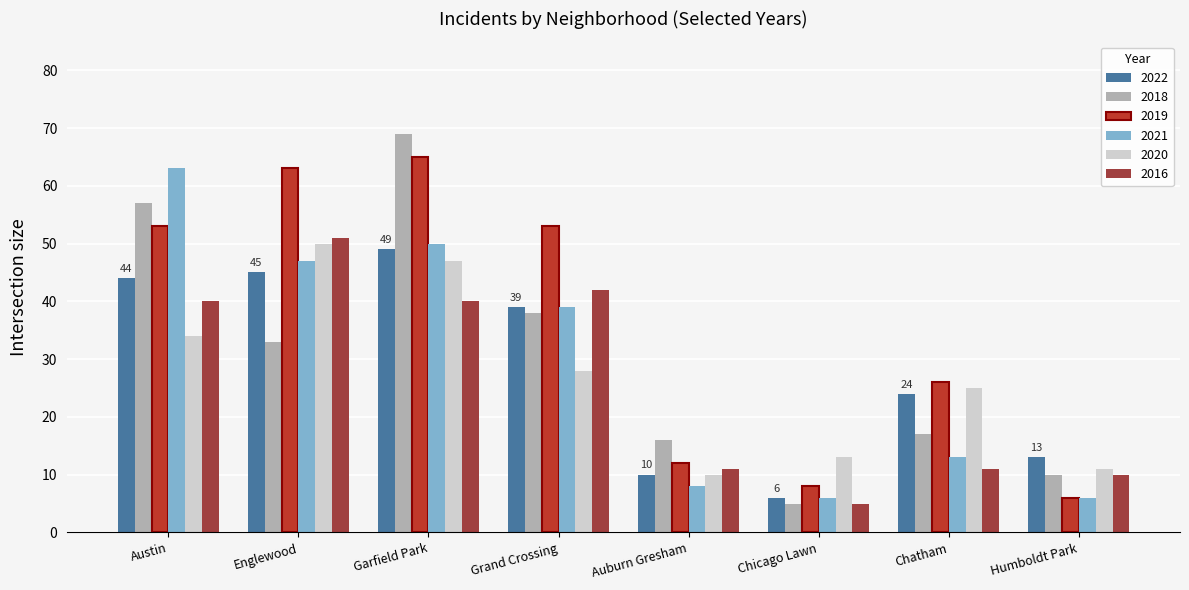

The value of 2019 at Austin is 33. True or false?

False